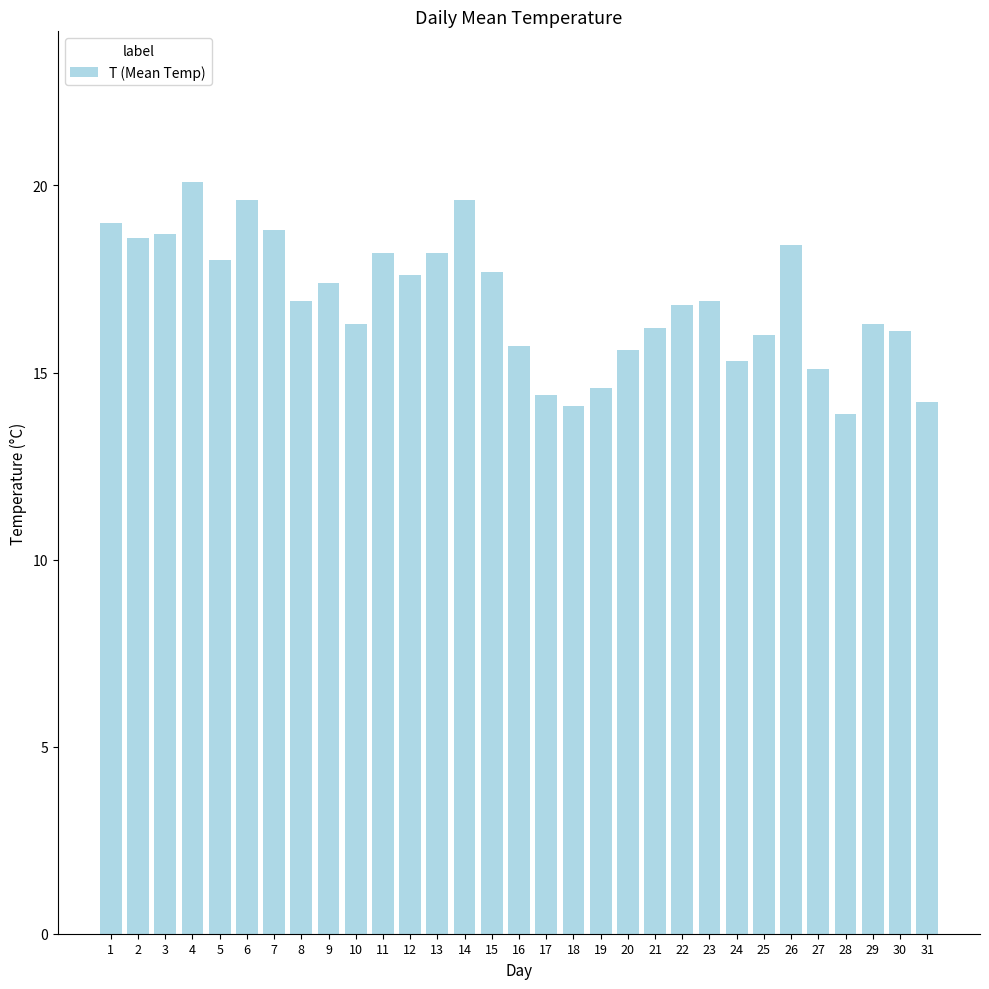

The chart shows a value of 8.7 at 16. True or false?

False